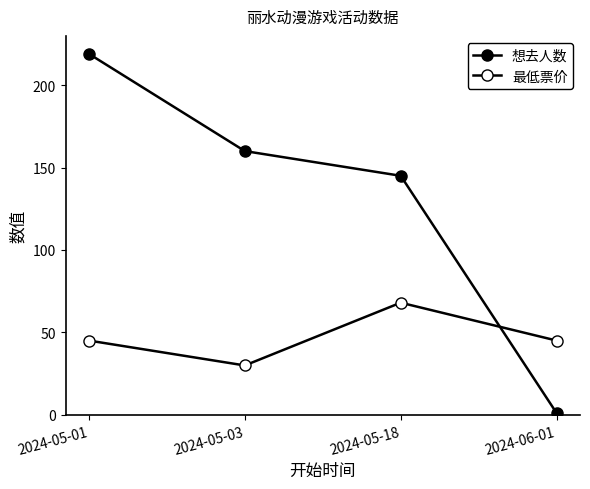

What is the maximum value shown in the chart?

219.0